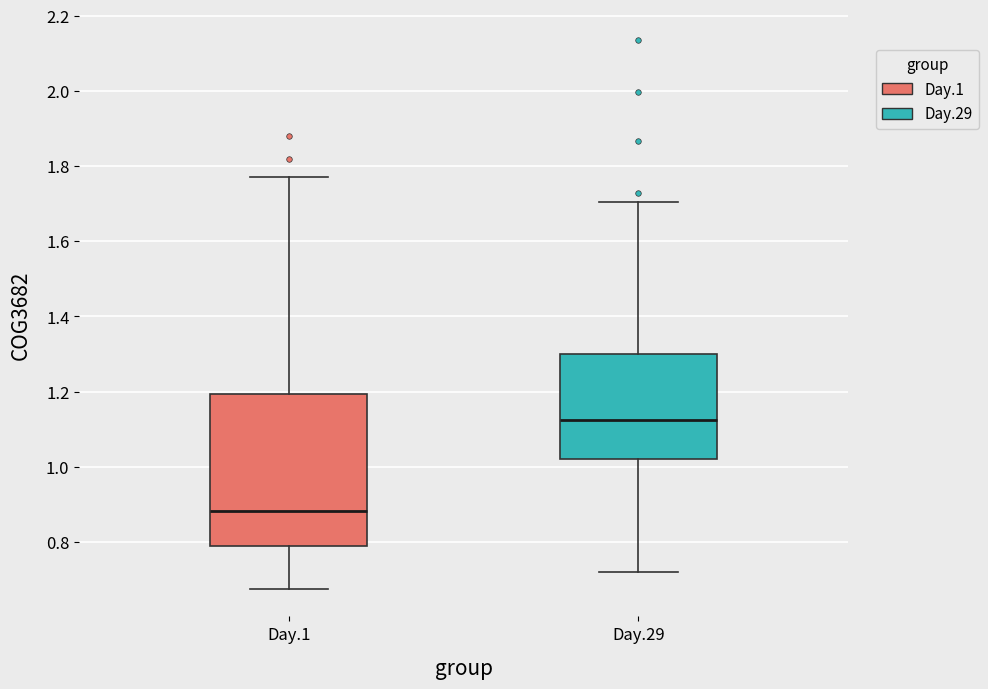

Comparing the boxes themselves (not the whiskers), which one is the tallest?

Day.1